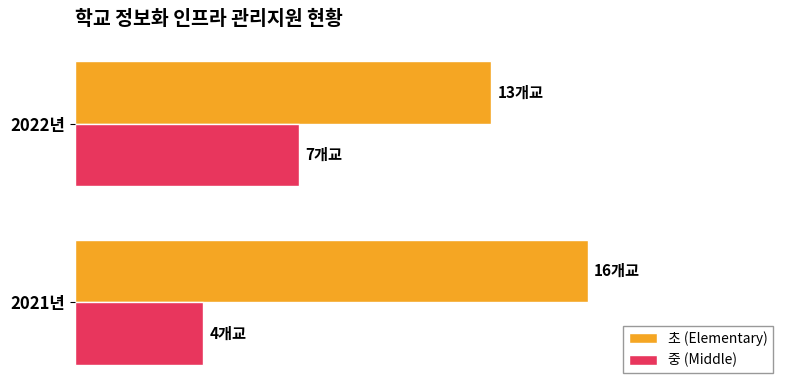

Rank the categories by 초 (Elementary) value from highest to lowest.

2021년, 2022년